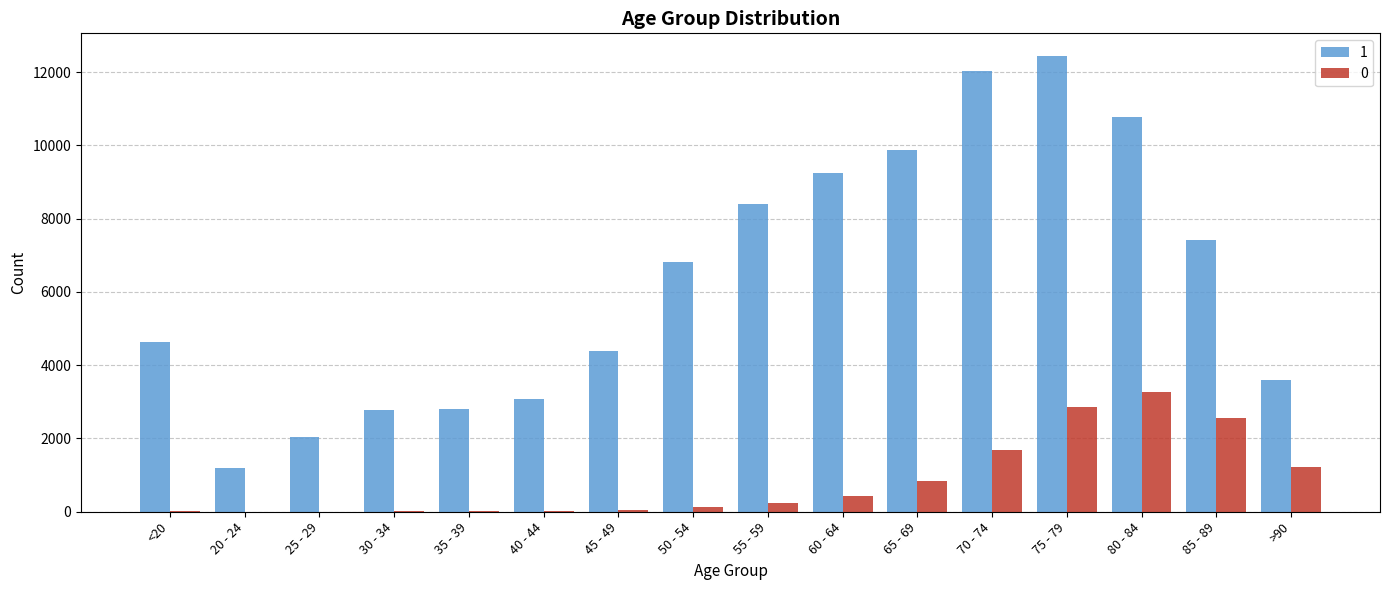

Are the bars horizontal?

No